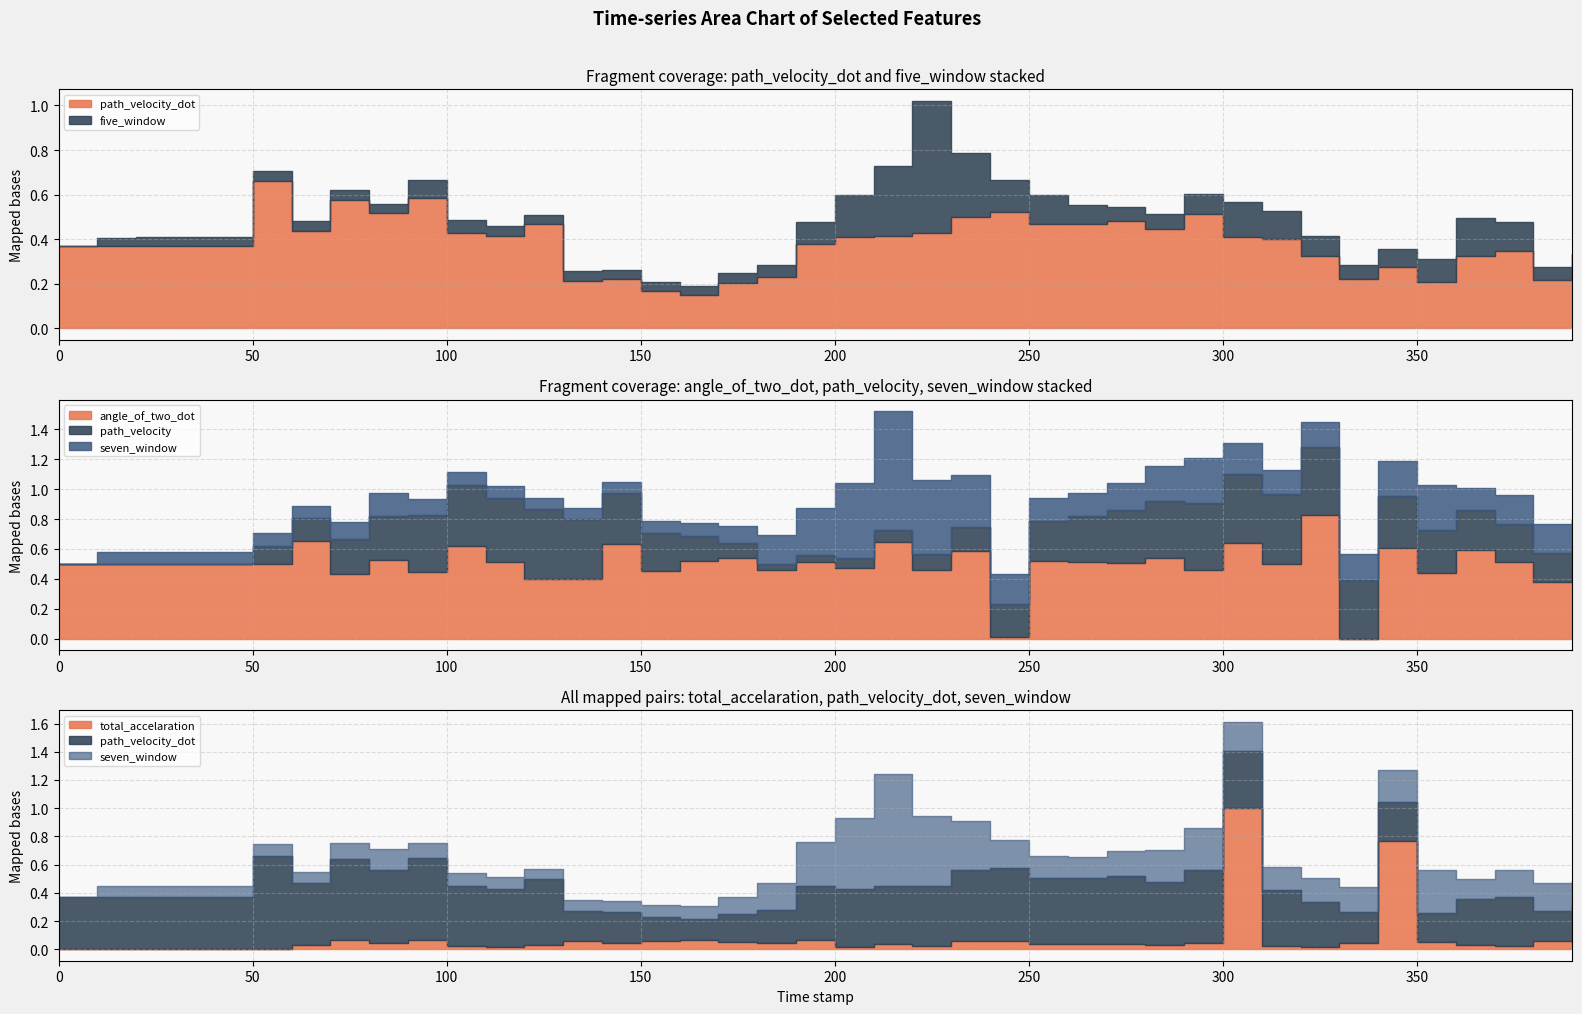

The seven_window series shows 0.1 at 270.0. True or false?

False